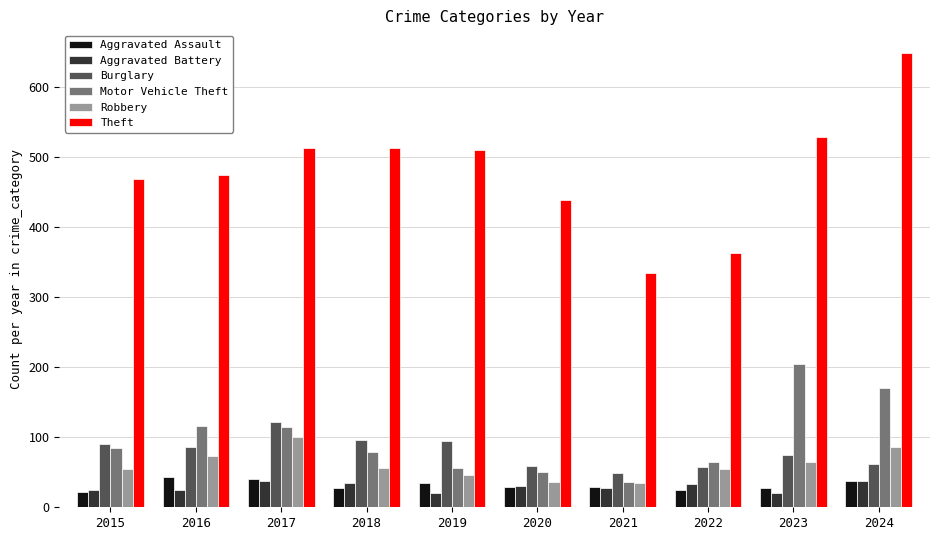

How many data points in Aggravated Assault are less than 29?

4